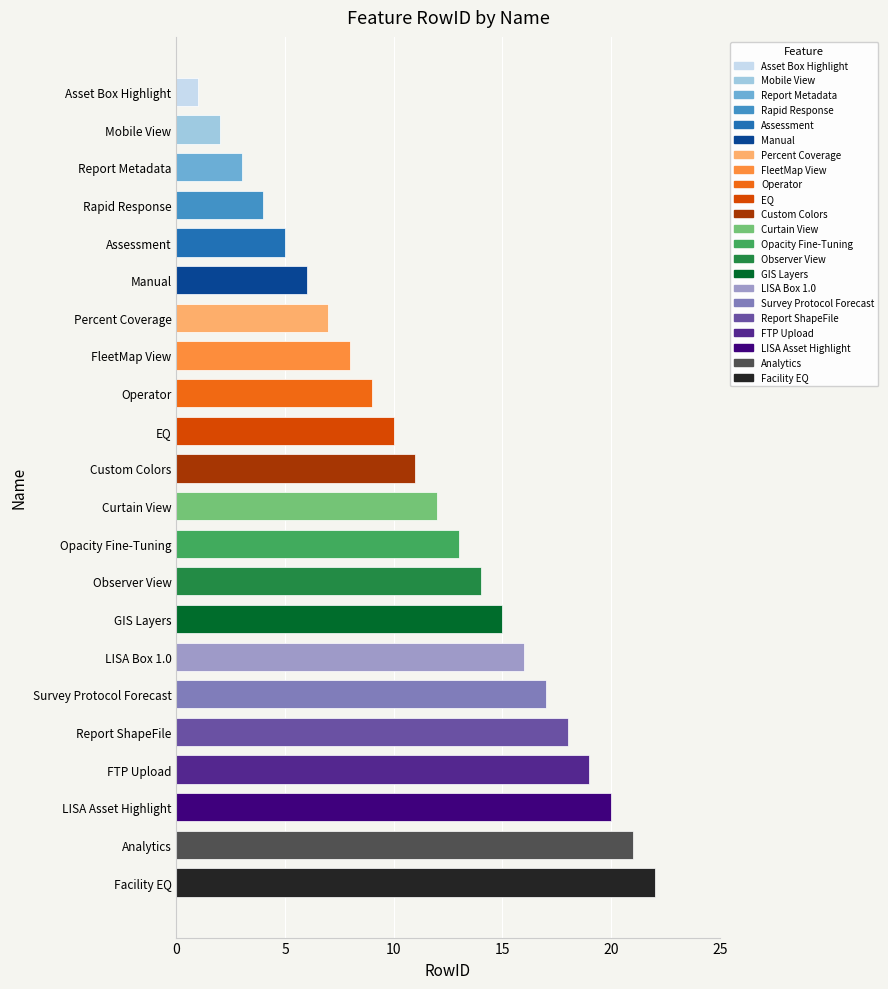

What is the average value?

12